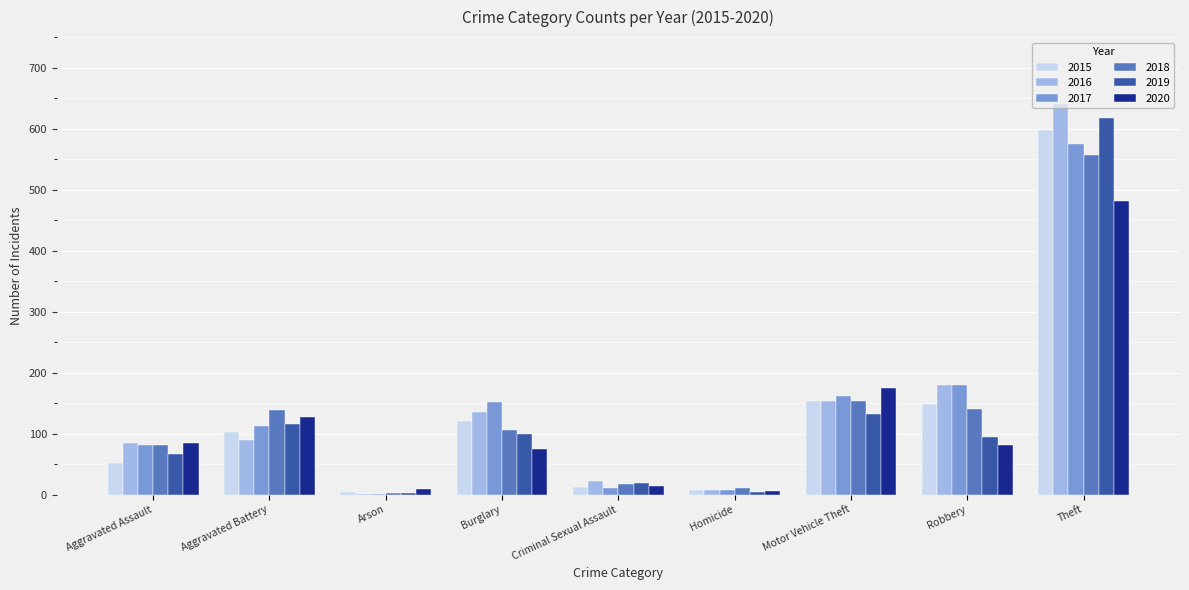

The value of 2017 at Motor Vehicle Theft is 161. True or false?

True